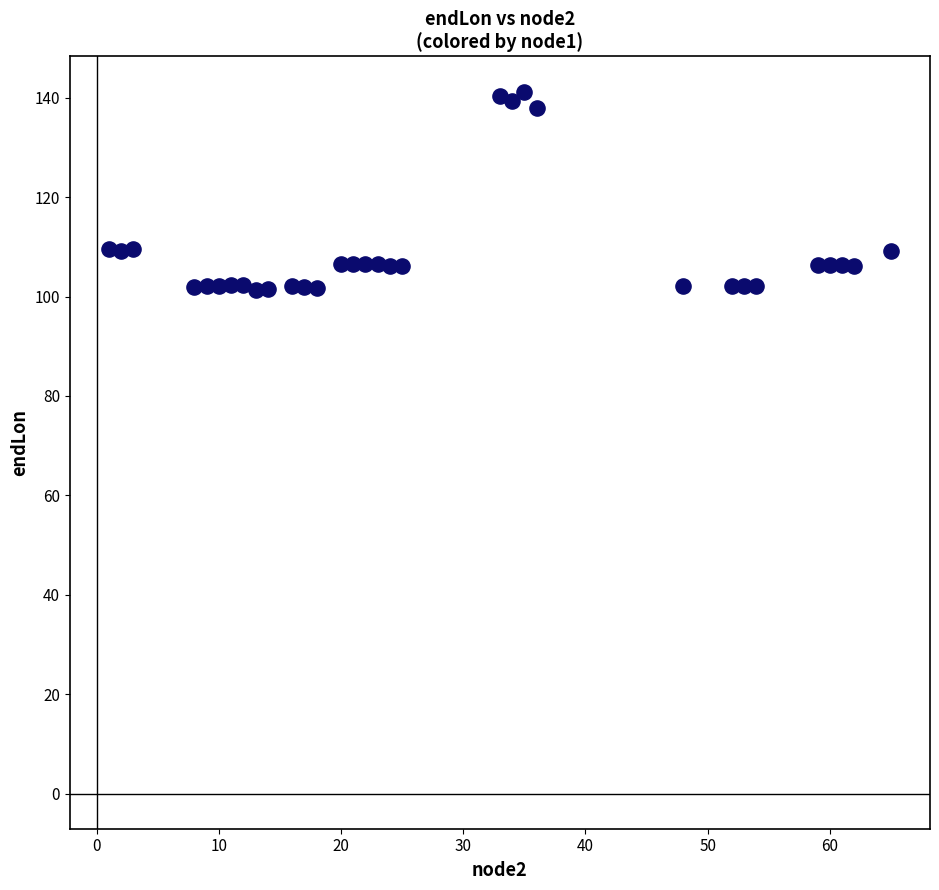

What is the range of Y values (max minus min)?

39.8